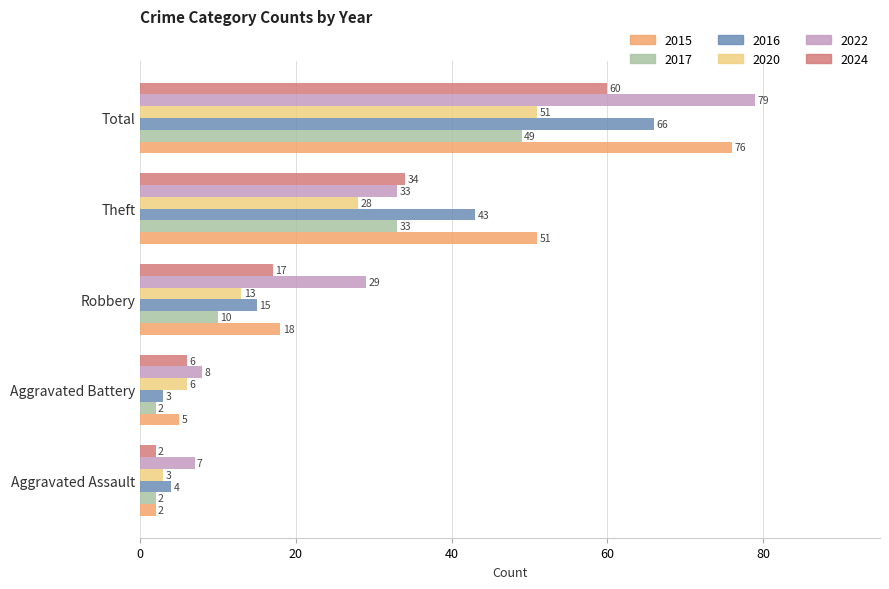

How many values in the 2015 series are below 18?

2